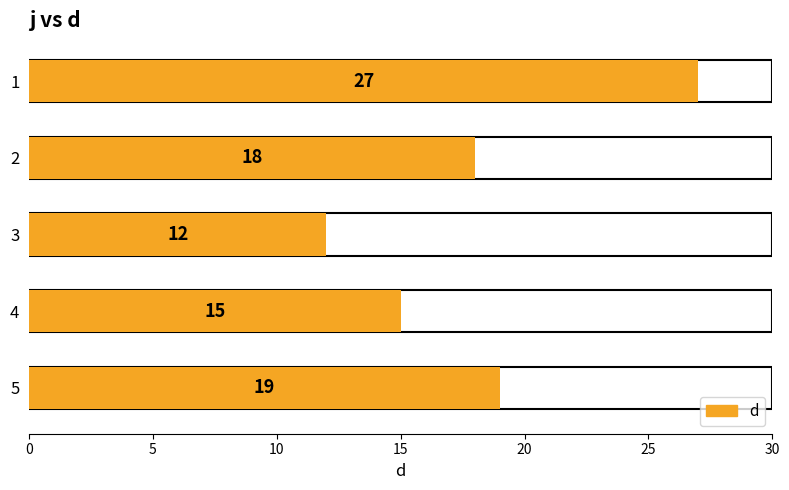

How many series are shown in this chart?

1